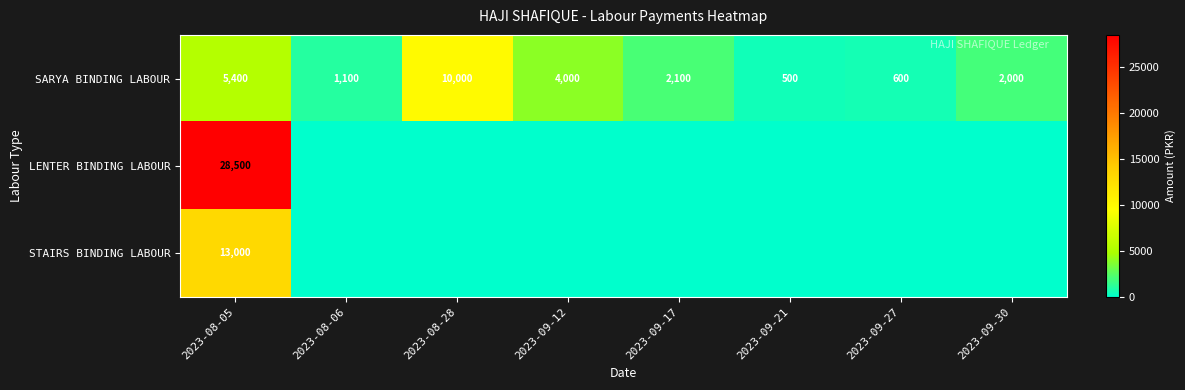

Which label corresponds to the largest value in the chart?

2023-08-05